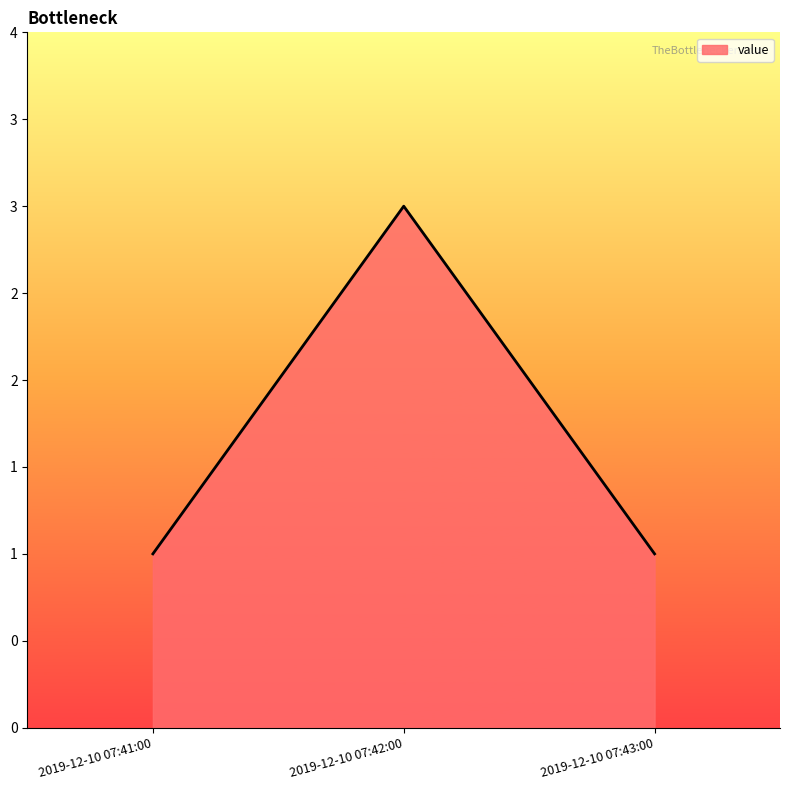

Rank the categories by value from lowest to highest.

2019-12-10 07:41:00, 2019-12-10 07:43:00, 2019-12-10 07:42:00